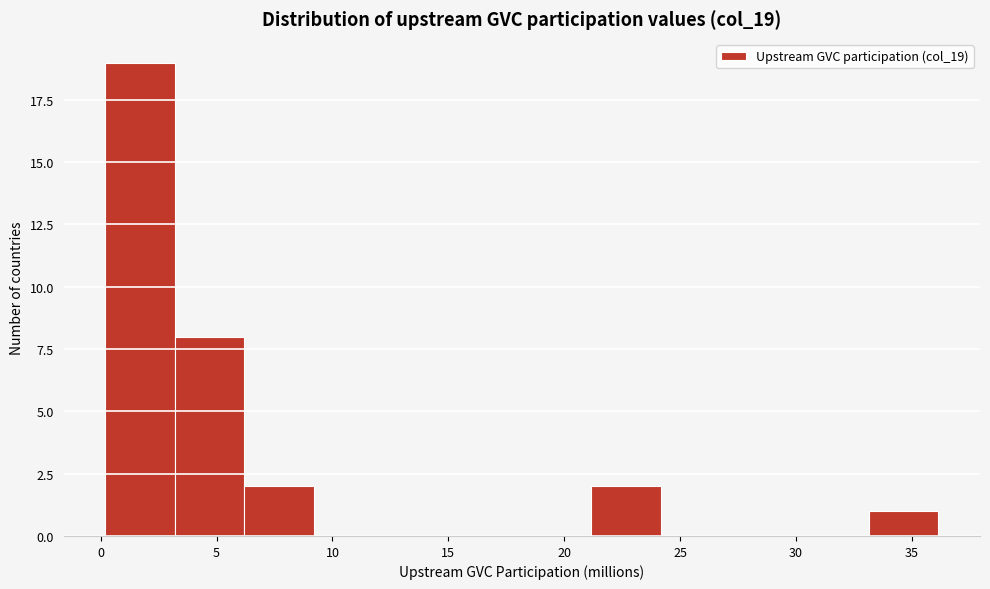

Reading left to right, list every bar in this chart as the range it spans on the x-axis followed by its height. Neither the bar edges nor the heights are printed on the chart, so give them approximately, as read against the axes.

0 to 3: 19
3 to 6: 8
6 to 9: 2
9 to 12: 0
12 to 15: 0
15 to 18: 0
18 to 21: 0
21 to 24: 2
24 to 27: 0
27 to 30: 0
30 to 33: 0
33 to 36: 1